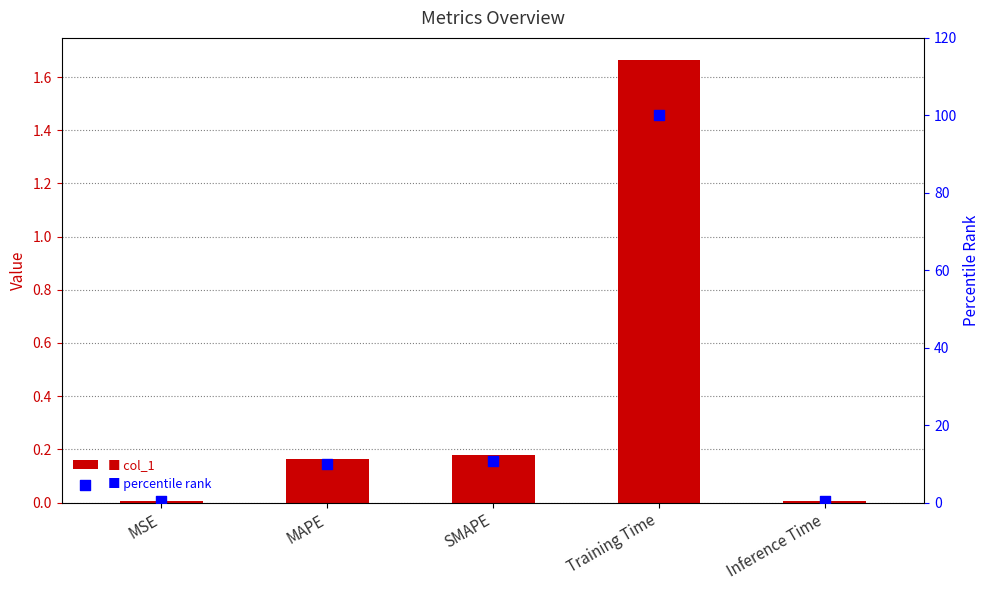

Which series contains the lowest Y value?

col_1